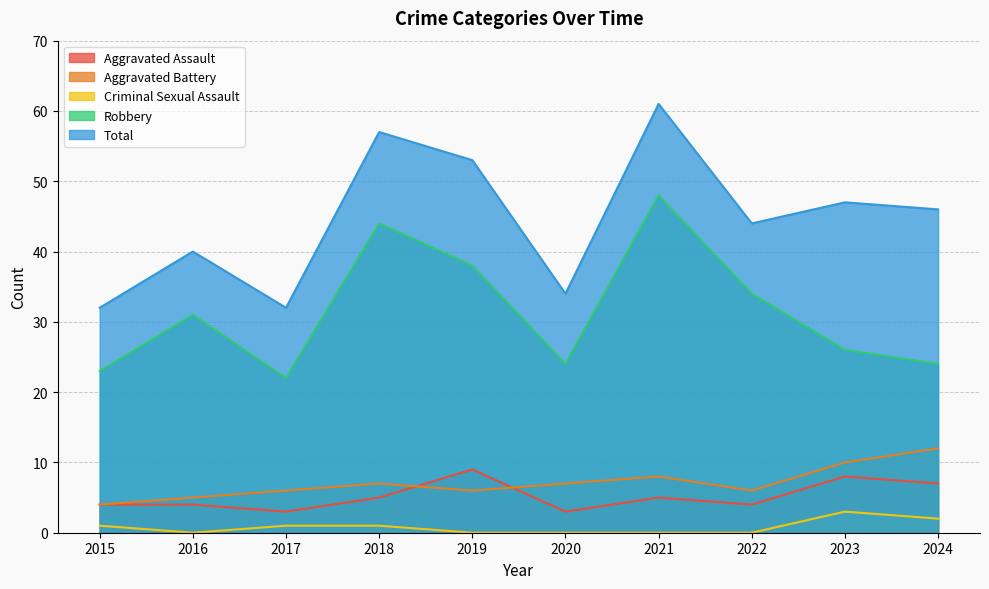

What is the total value across all series at 2017?

64